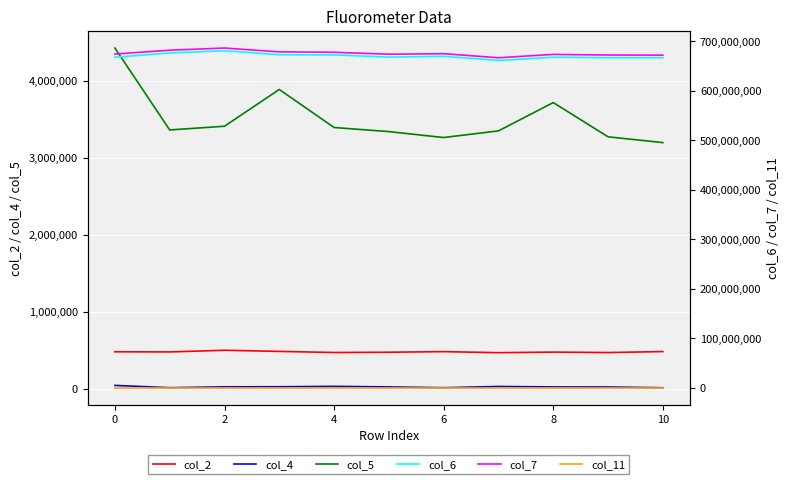

Which series has the largest total across all categories?

col_7